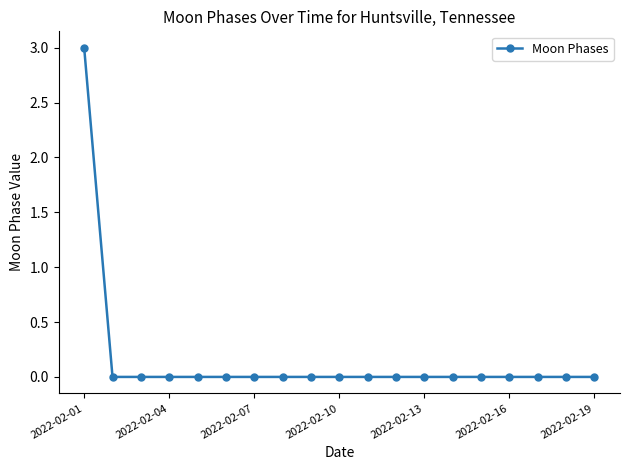

What is the greatest value displayed?

3